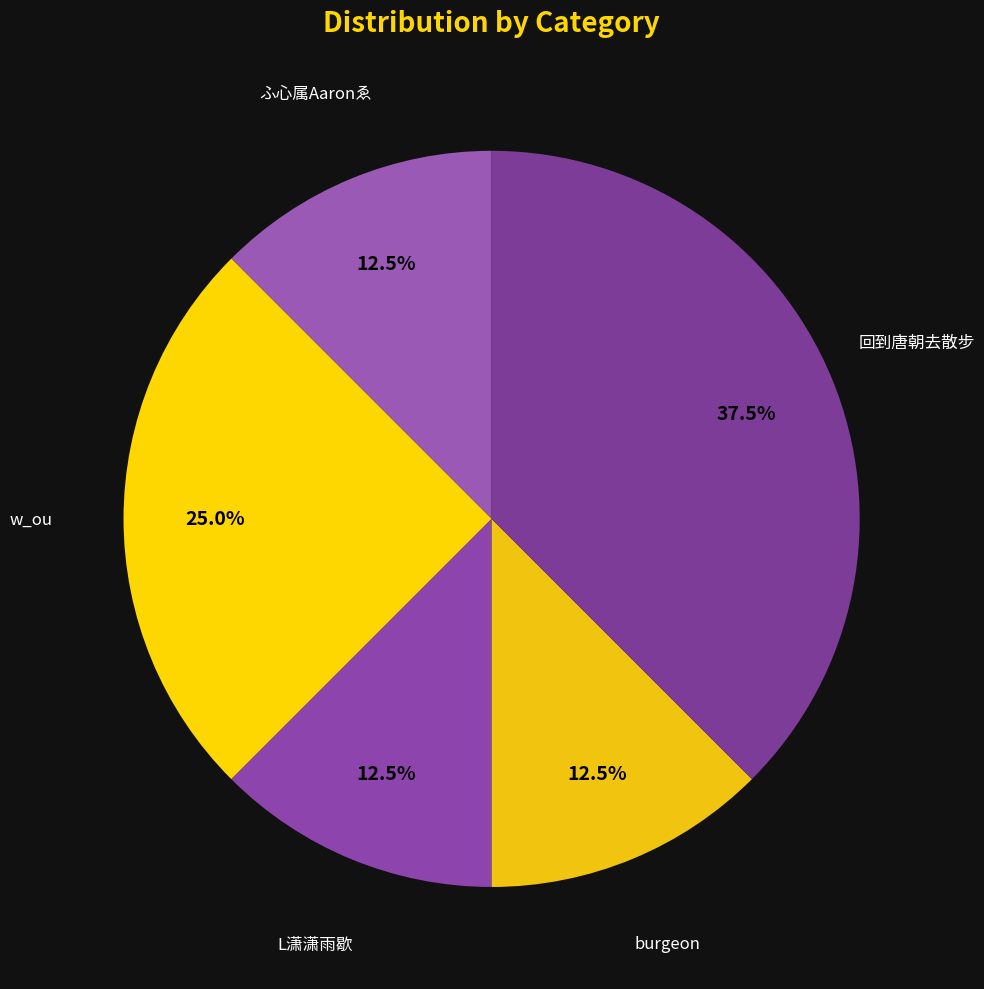

Count the number of slices in the pie.

5